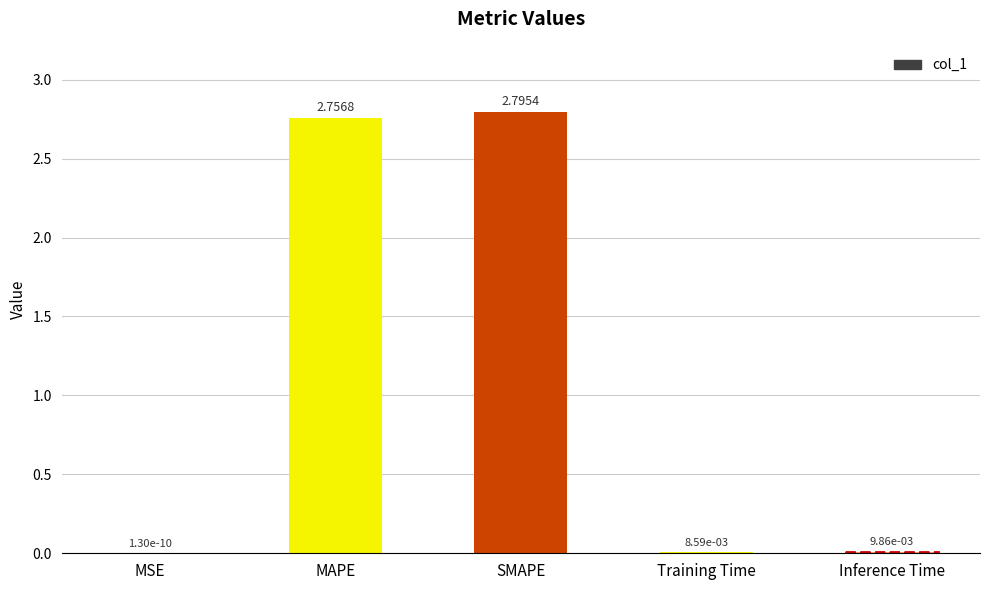

Are the bars horizontal?

No